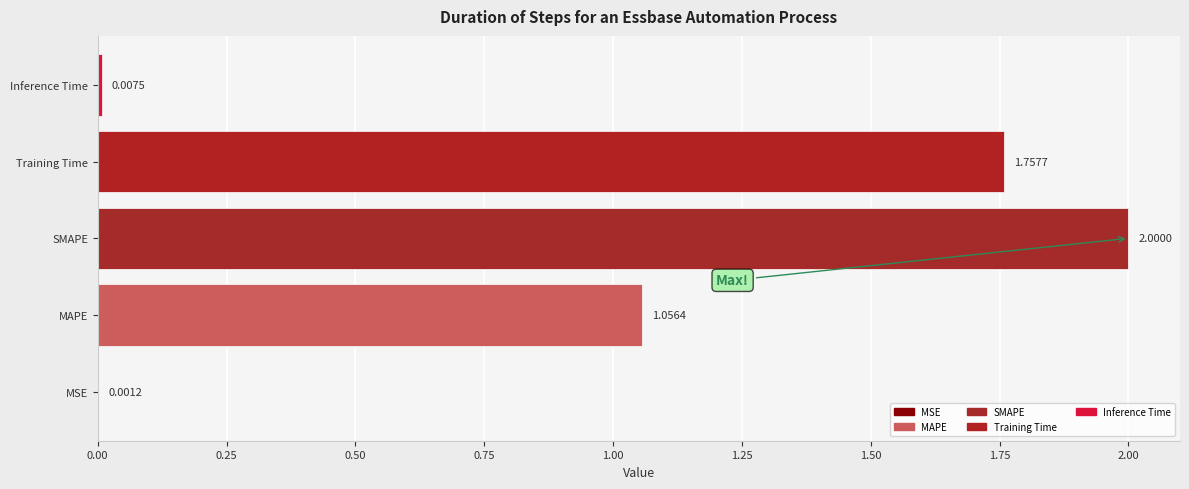

Between SMAPE and MSE, which is larger?

SMAPE